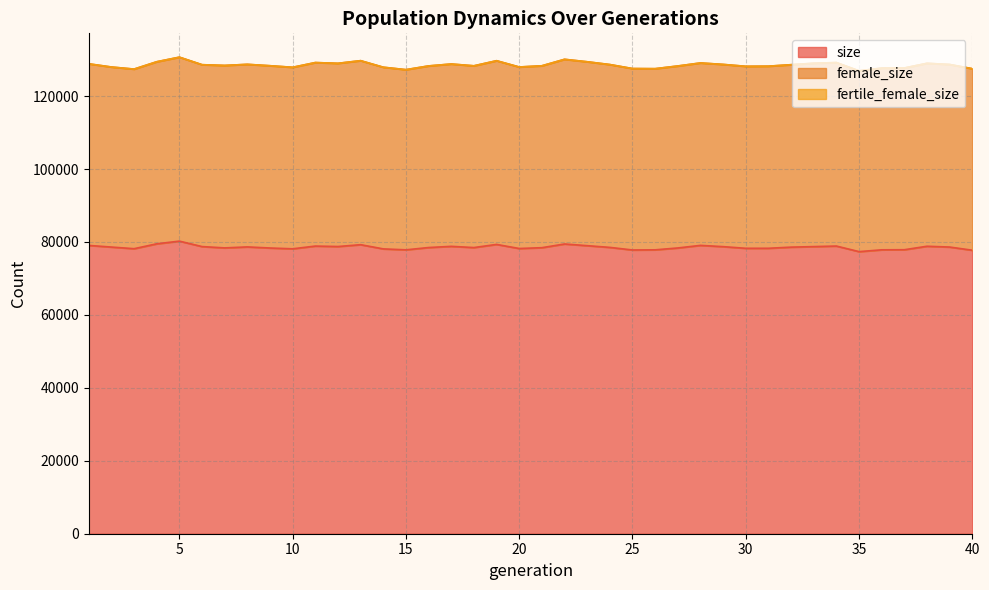

Is the value of female_size at 20 greater than the value of size at 37?

No